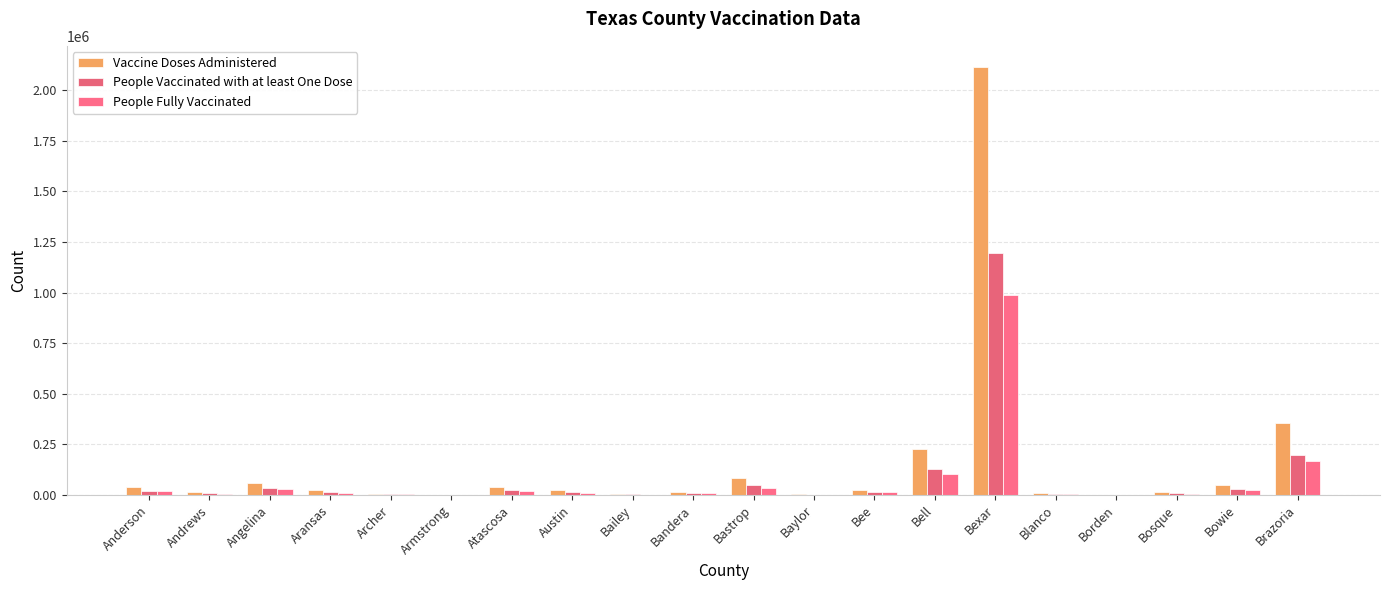

Between Armstrong and Bowie, which series saw the biggest shift?

Vaccine Doses Administered